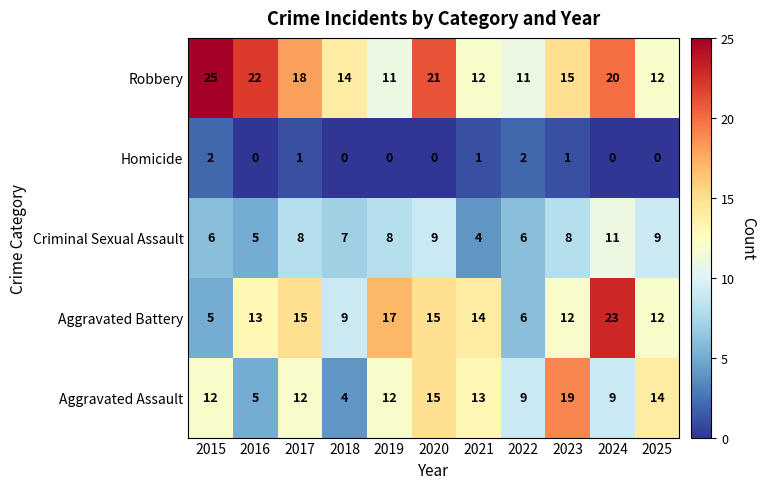

Which series changed the most between 2021 and 2025?

Criminal Sexual Assault